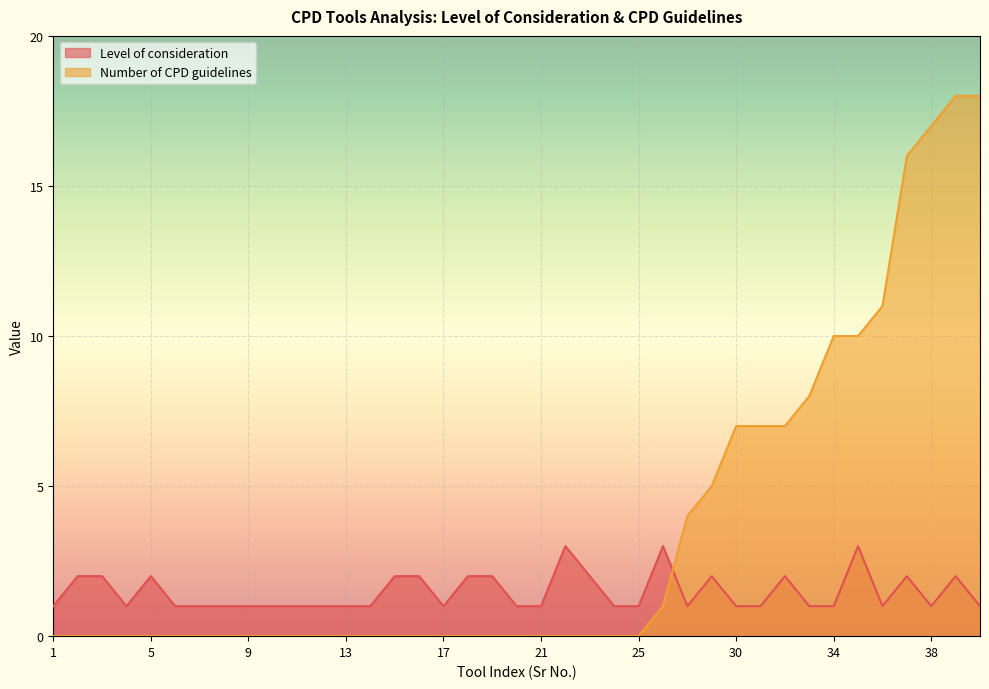

Reading left to right, list all the values displayed in this chart.

Level of consideration: 1=1	2=2	3=2	4=1	5=2	6=1	7=1	8=1	9=1	10=1	11=1	12=1	13=1	14=1	15=2	16=2	17=1	18=2	19=2	20=1	21=1	22=3	23=2	24=1	25=1	27=3	28=1	29=2	30=1	31=1	32=2	33=1	34=1	35=3	36=1	37=2	38=1	39=2	40=1
Number of CPD guidelines: 1=0	2=0	3=0	4=0	5=0	6=0	7=0	8=0	9=0	10=0	11=0	12=0	13=0	14=0	15=0	16=0	17=0	18=0	19=0	20=0	21=0	22=0	23=0	24=0	25=0	27=1	28=4	29=5	30=7	31=7	32=7	33=8	34=10	35=10	36=11	37=16	38=17	39=18	40=18